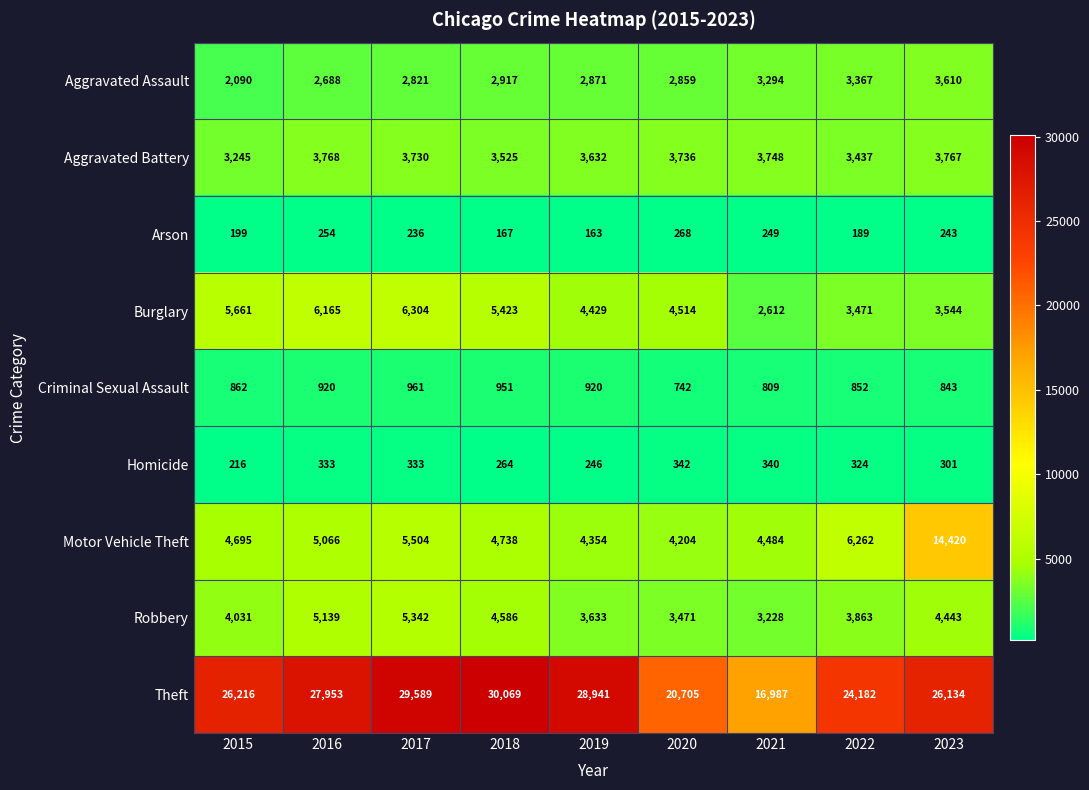

What is the maximum value shown in the chart?

30069